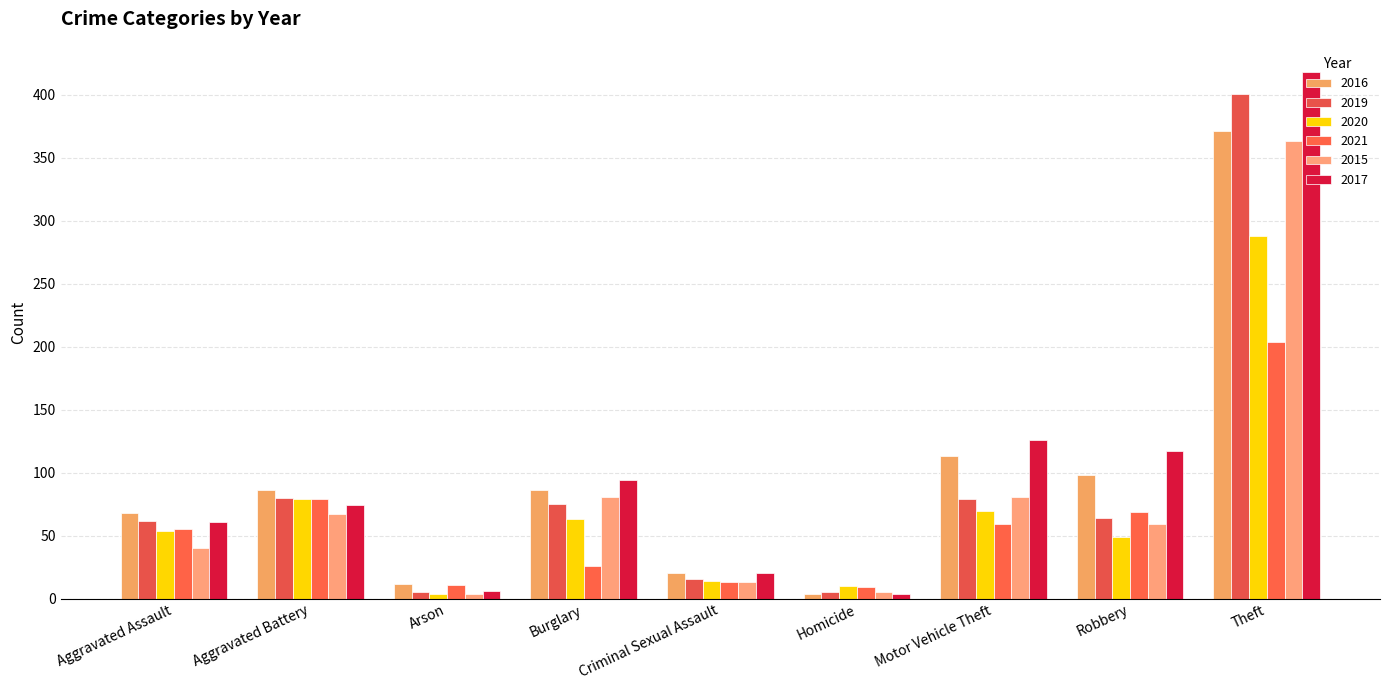

Which series has the largest total across all categories?

2017